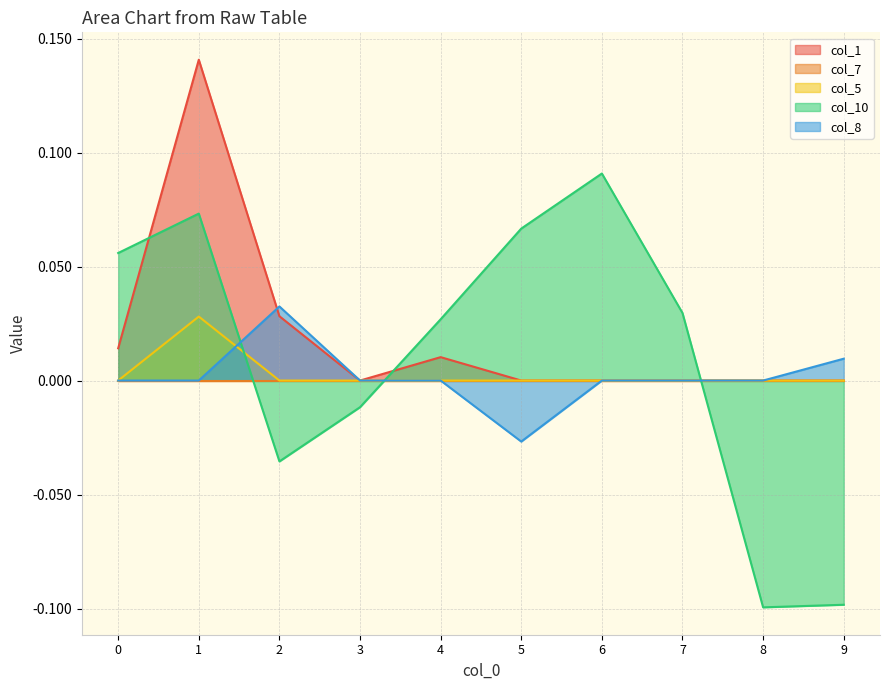

How many values in col_10 are above zero?

6